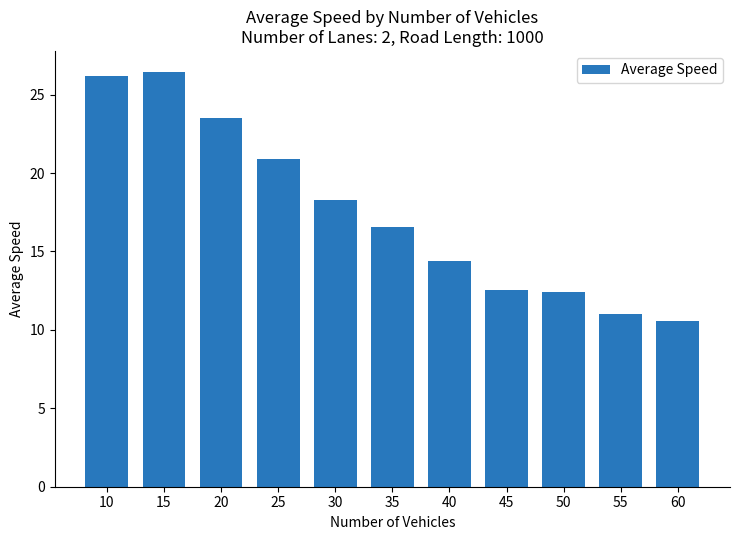

What is the difference between the maximum and minimum values?

15.9